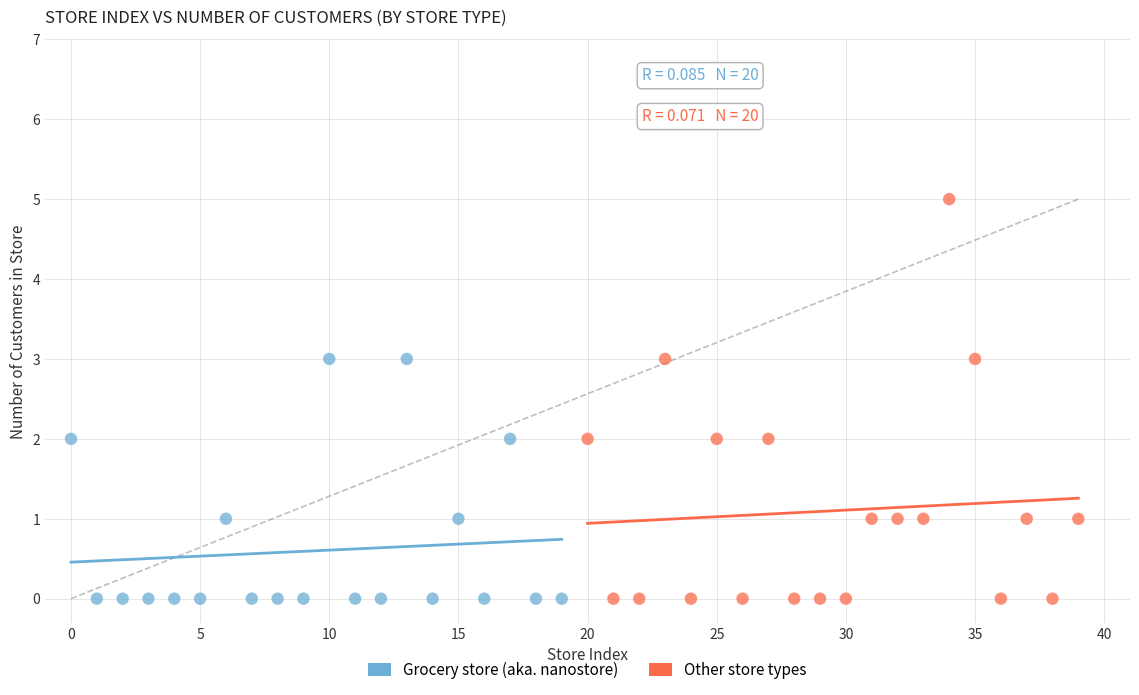

Which series has the largest Y range (max minus min)?

Other store types